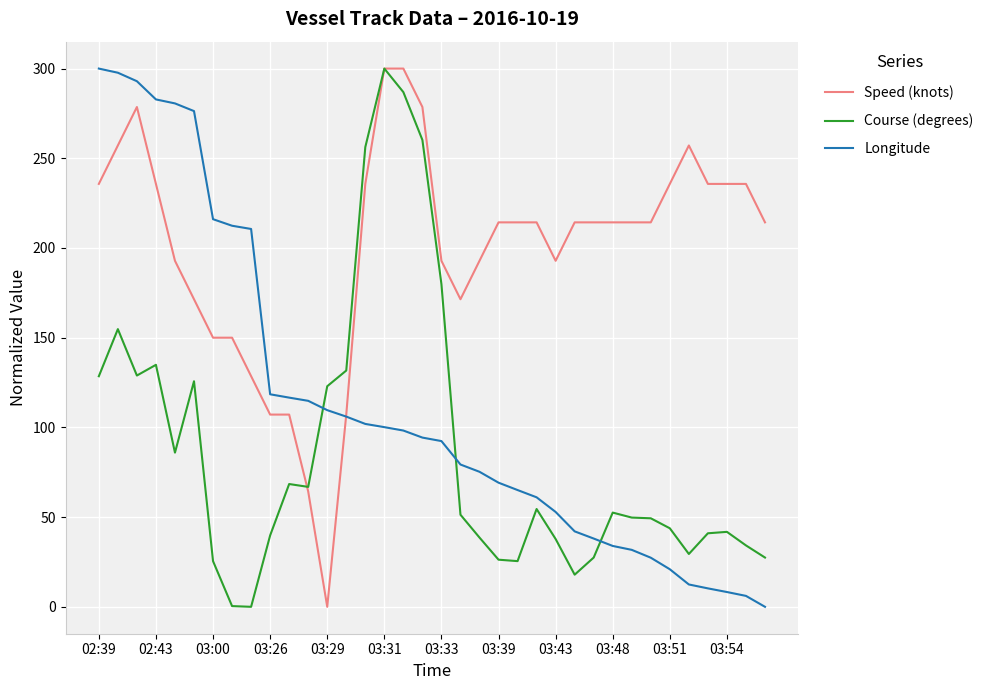

True or false: Course (degrees) and Longitude cross at least once.

True